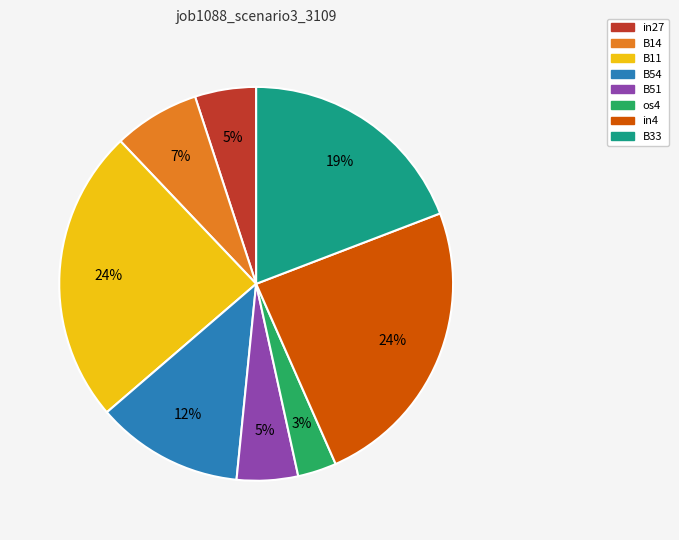

Do B54 and in27 together represent more than half of the pie?

No